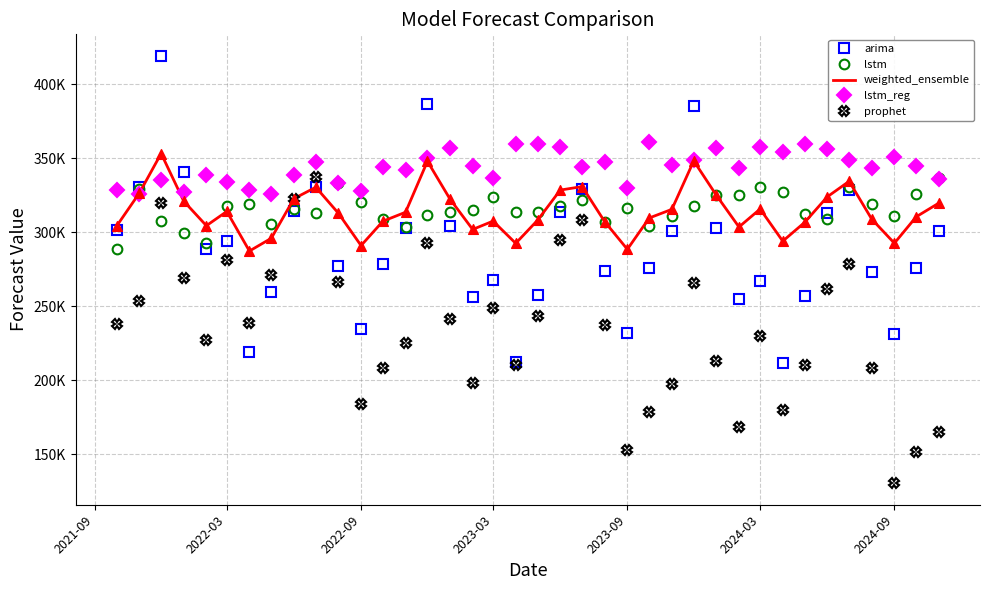

What are all the series names shown in the legend?

arima, lstm, weighted_ensemble, lstm_reg, prophet